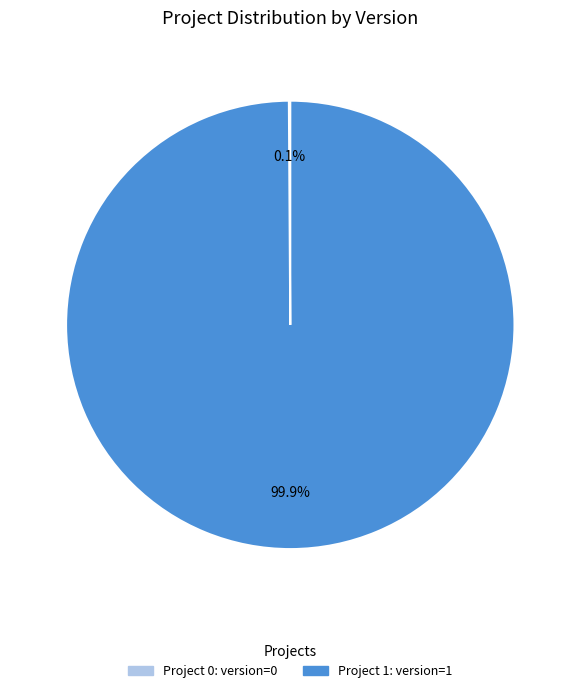

Is there a majority slice in this chart?

Yes